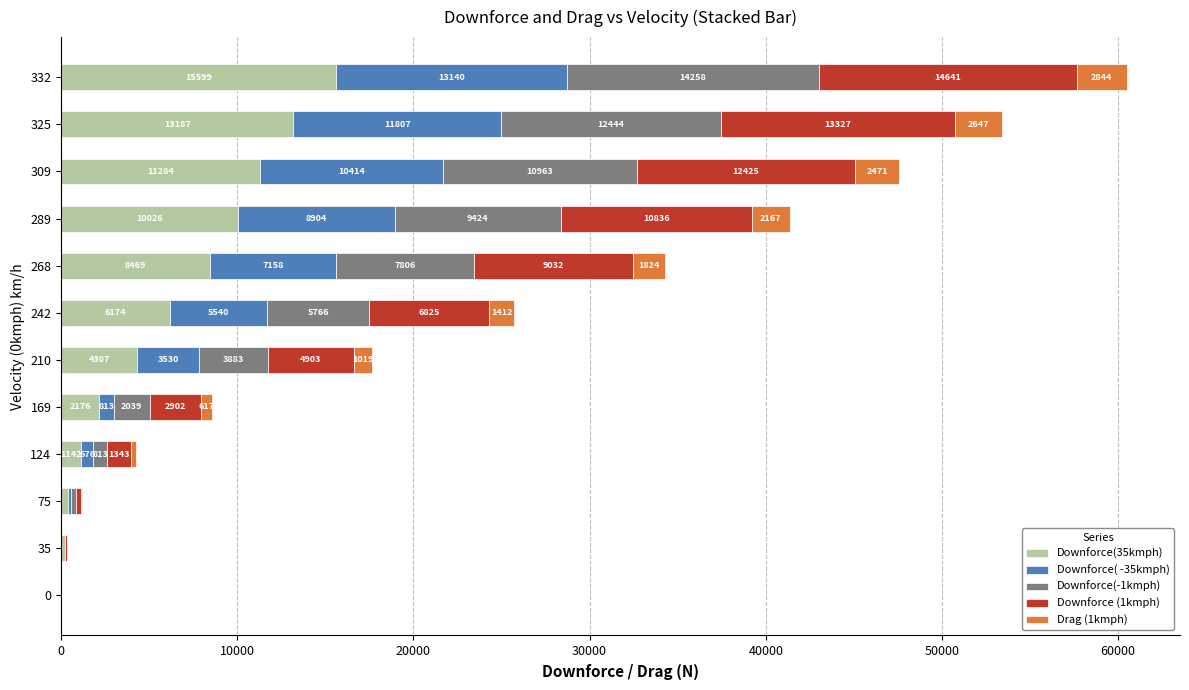

What is the approximate value of Downforce(35kmph) at 169?

2176.9